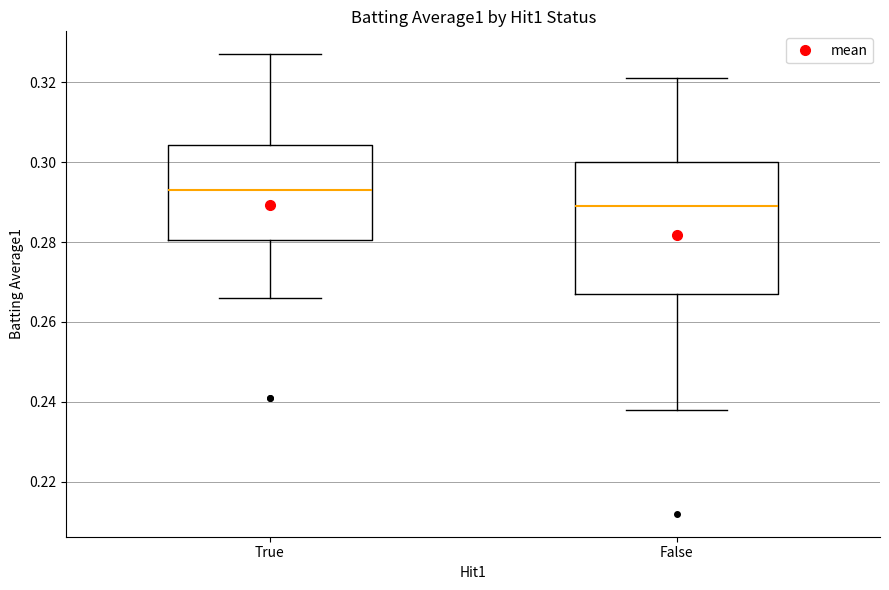

Reading left to right, transcribe this box plot: for each box, give where its median line is, the range the box spans, and where its two whiskers end, as read against the y-axis. The values are not printed on the chart, so give them approximately, as read against the axis.

True: median 0.294, box 0.280 to 0.304, whiskers 0.266 to 0.328
False: median 0.290, box 0.268 to 0.300, whiskers 0.238 to 0.322